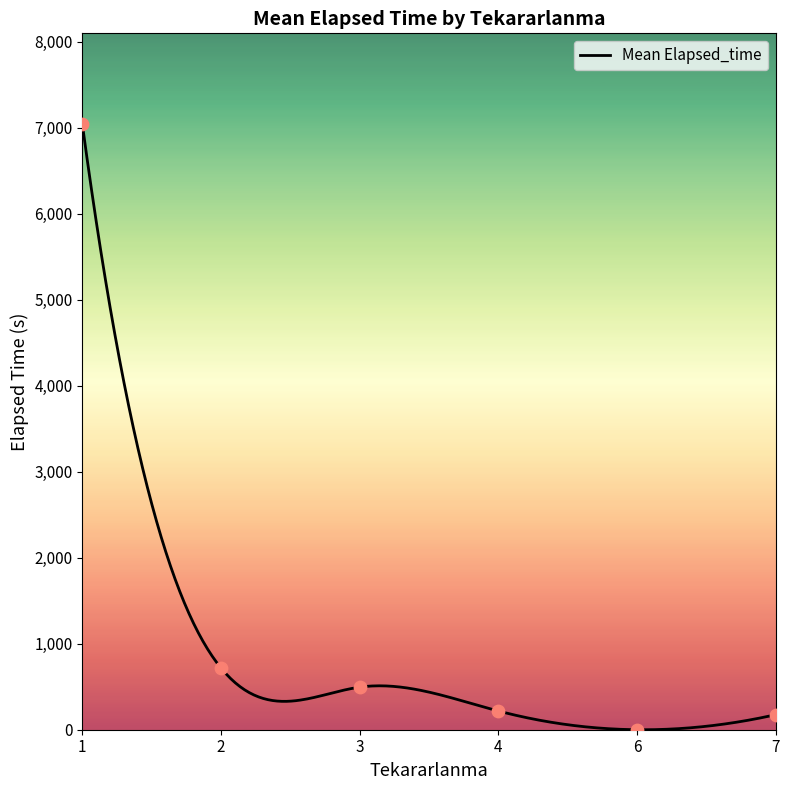

Between 7 and 3, which is larger?

3